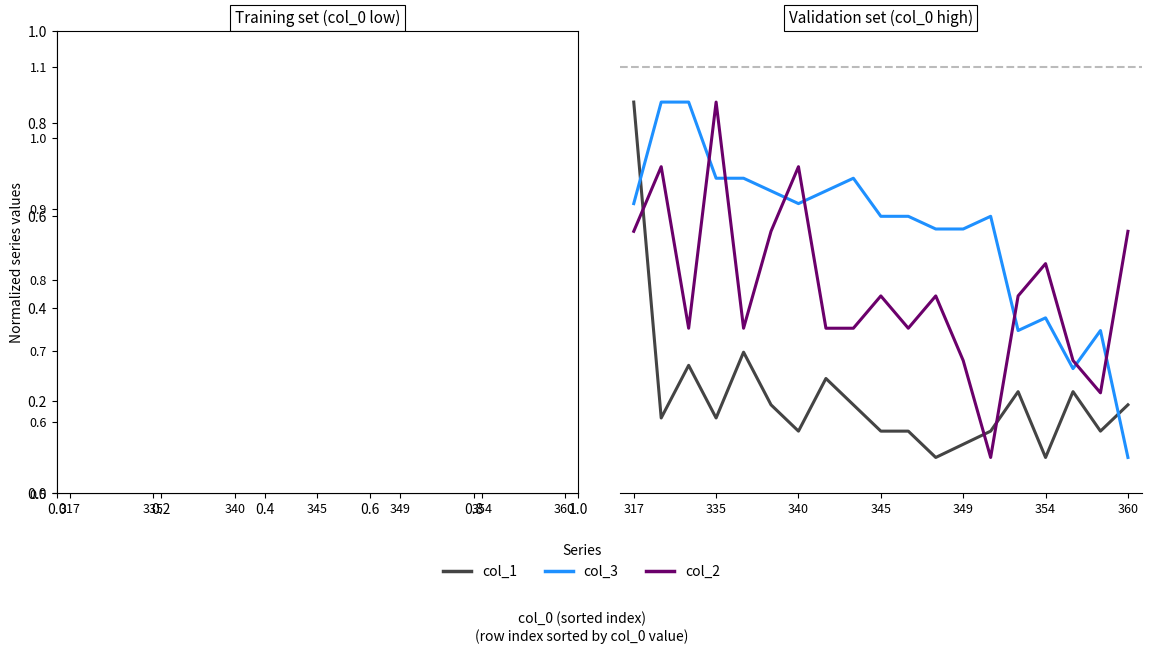

True or false: col_2 has more than 1 points higher than both neighbors.

True